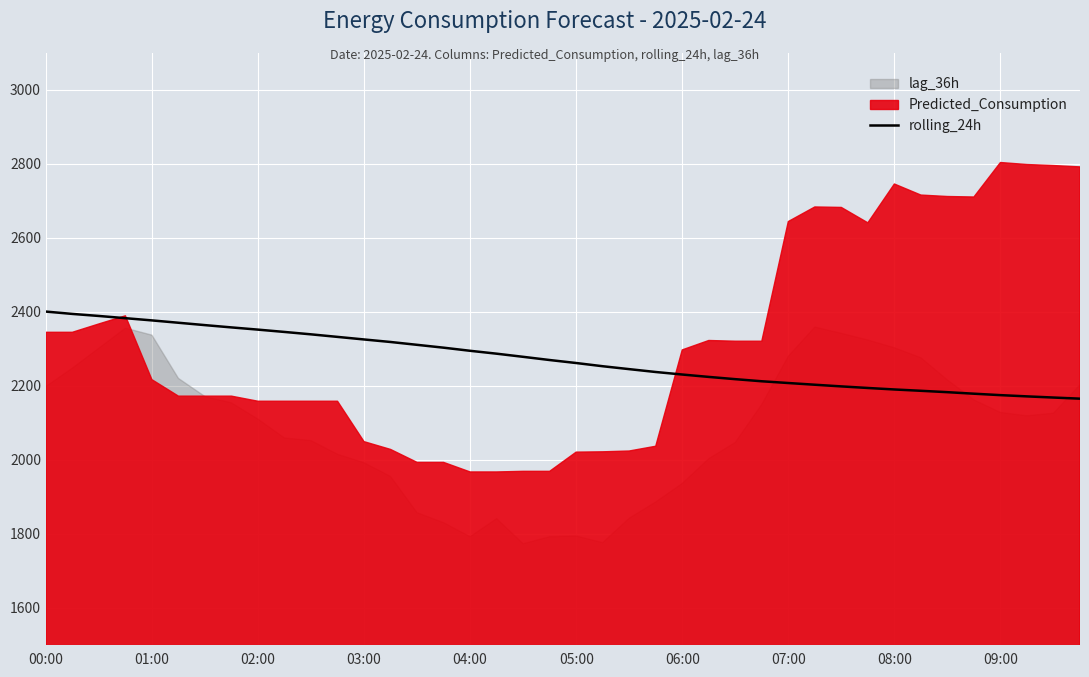

Is it true that the value at 30 is 2198.4?

True